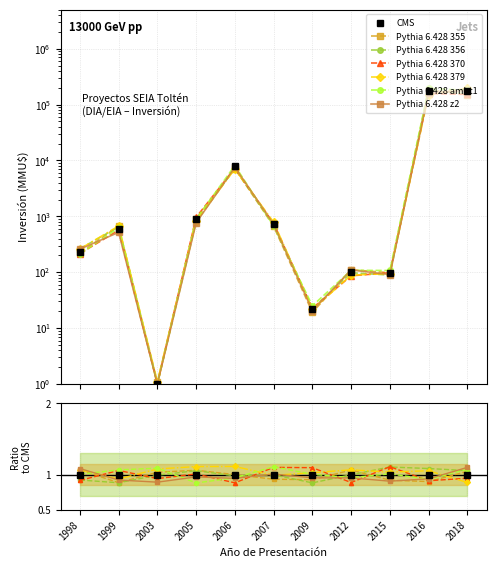

At which category does the chart reach its minimum across all series?

2003